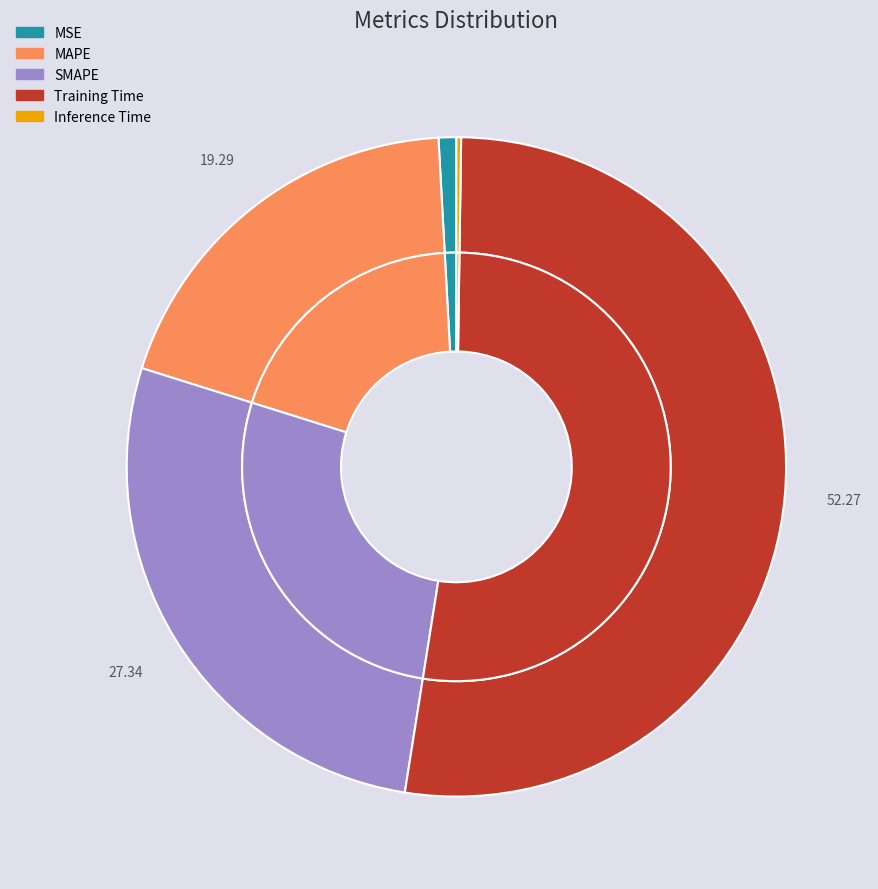

Rank the categories by value from lowest to highest.

Inference Time, MSE, MAPE, SMAPE, Training Time